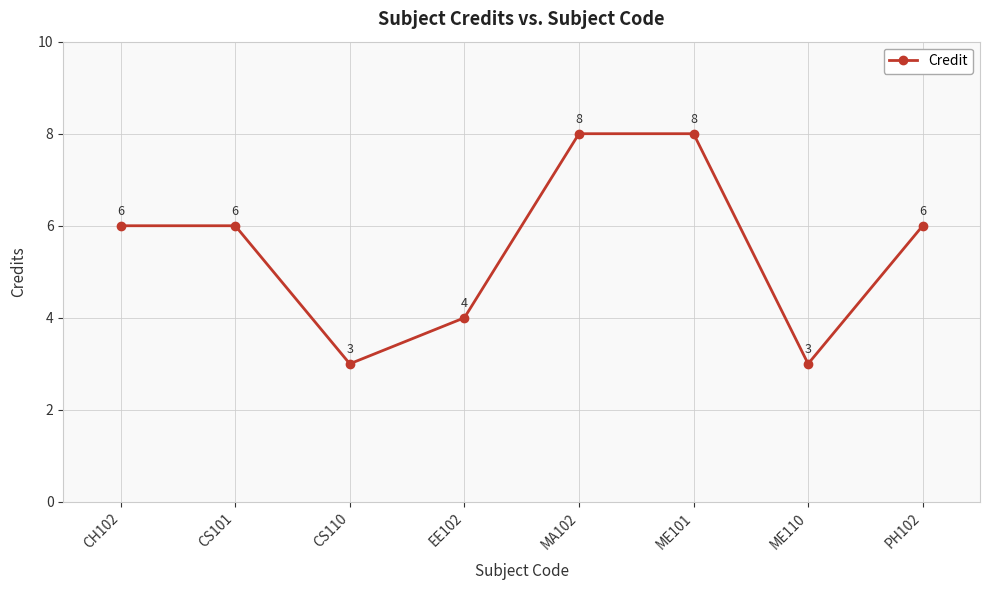

Between ME101 and CS101, which is larger?

ME101